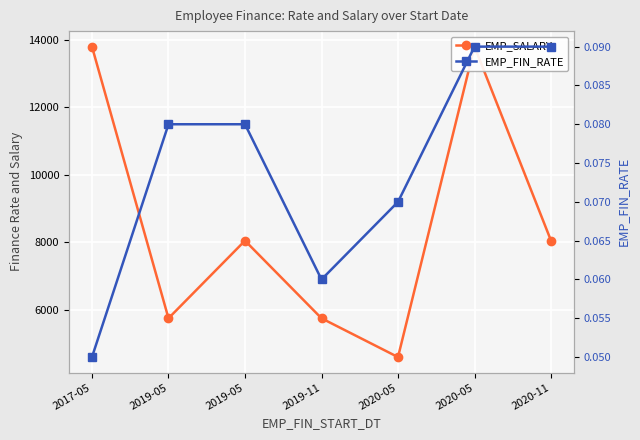

The EMP_SALARY series shows 2996.5 at 2020-05. True or false?

False